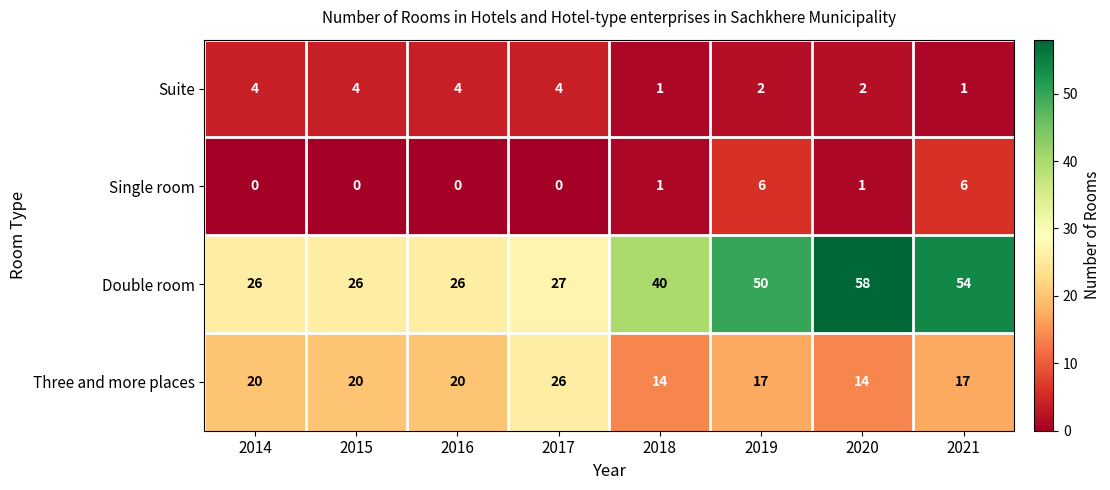

What is the spread (max minus min) of values at 2019?

48